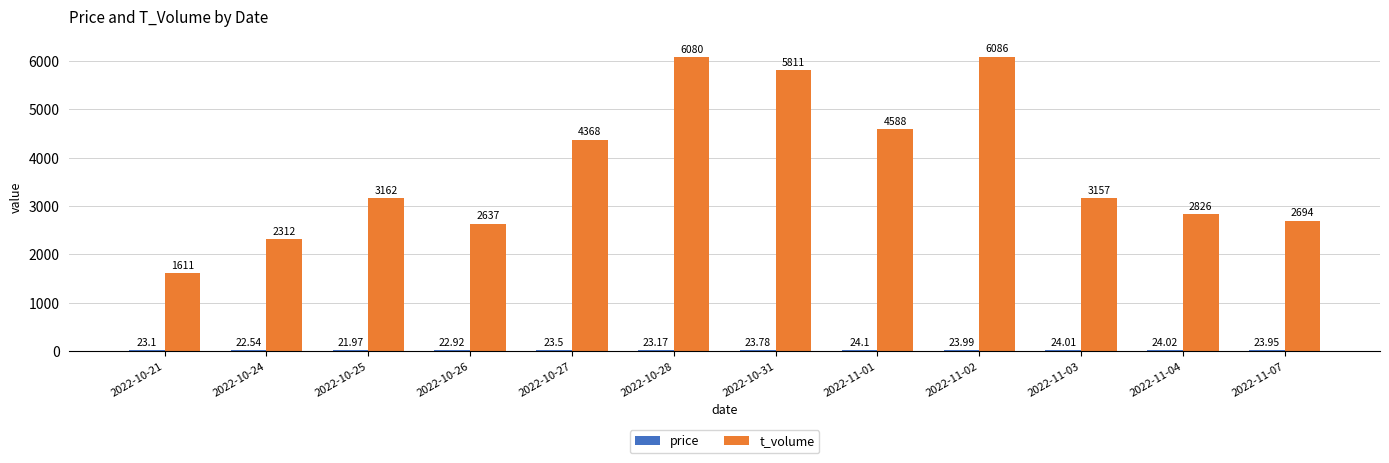

How many data points does each series have?

12